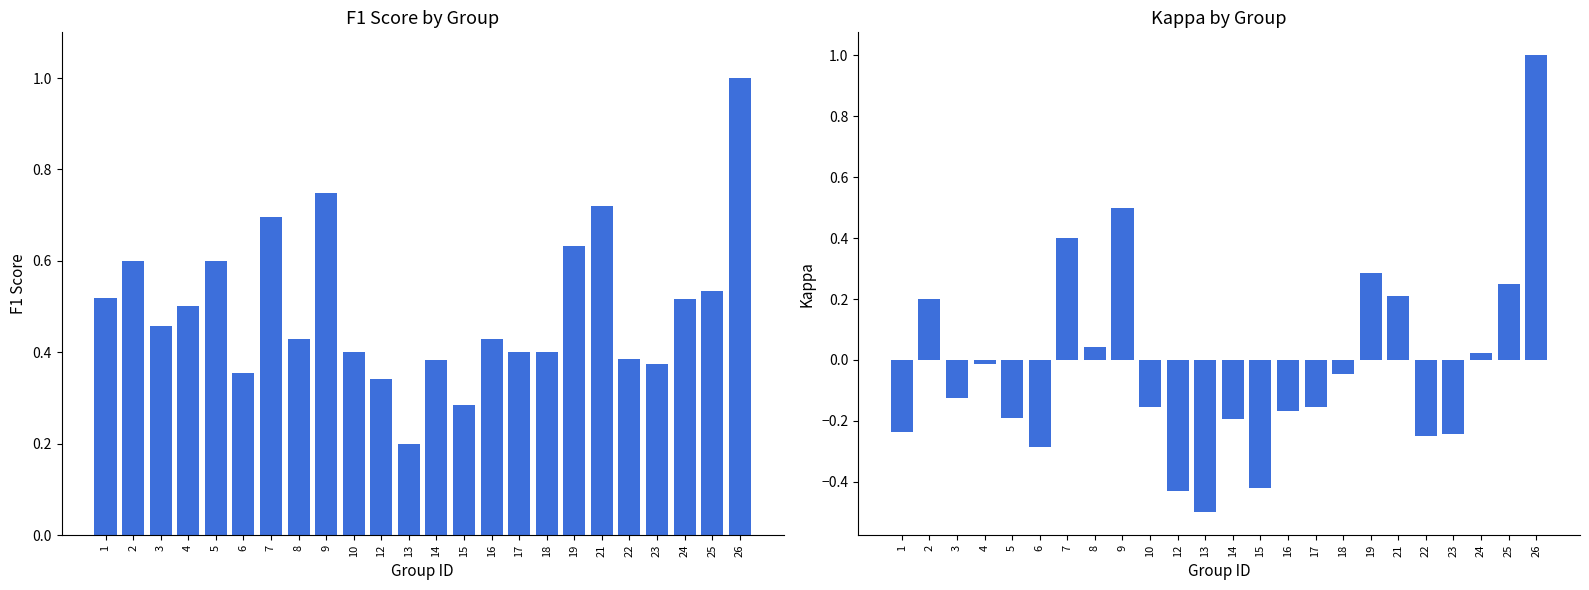

Reading left to right, list all the values displayed in this chart.

f1: 0.5	0.6	0.5	0.5	0.6	0.4	0.7	0.4	0.7	0.4	0.3	0.2	0.4	0.3	0.4	0.4	0.4	0.6	0.7	0.4	0.4	0.5	0.5	1.0
kappa: -0.2	0.2	-0.1	-0.0	-0.2	-0.3	0.4	0.0	0.5	-0.2	-0.4	-0.5	-0.2	-0.4	-0.2	-0.2	-0.0	0.3	0.2	-0.2	-0.2	0.0	0.3	1.0